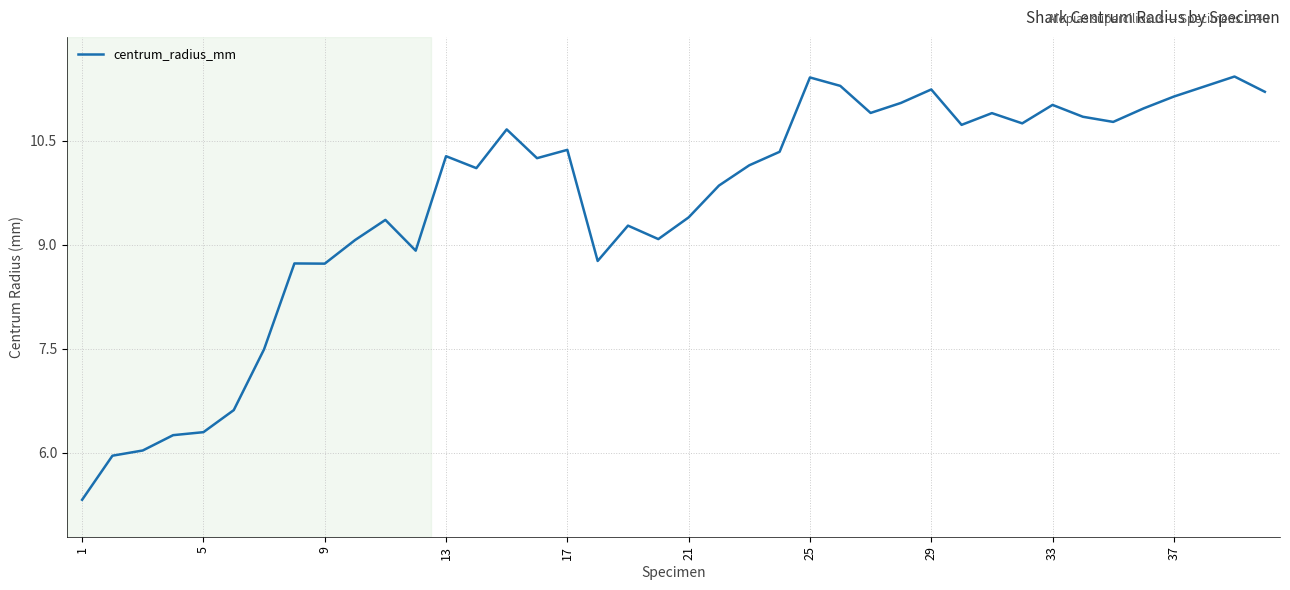

What is the difference between the maximum and minimum values?

6.1